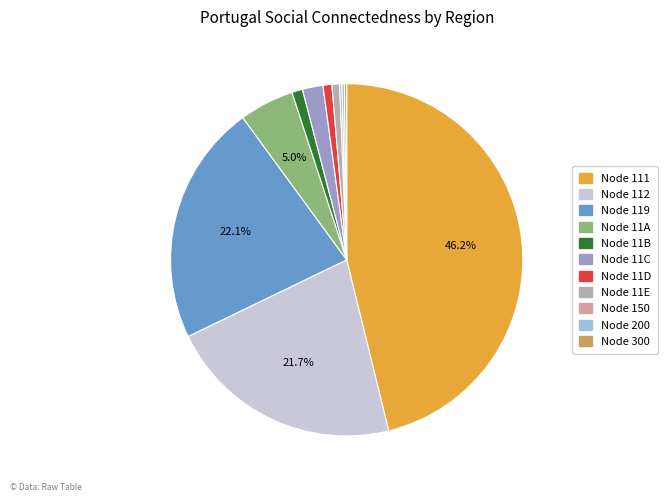

Which category has the biggest portion of the pie?

111